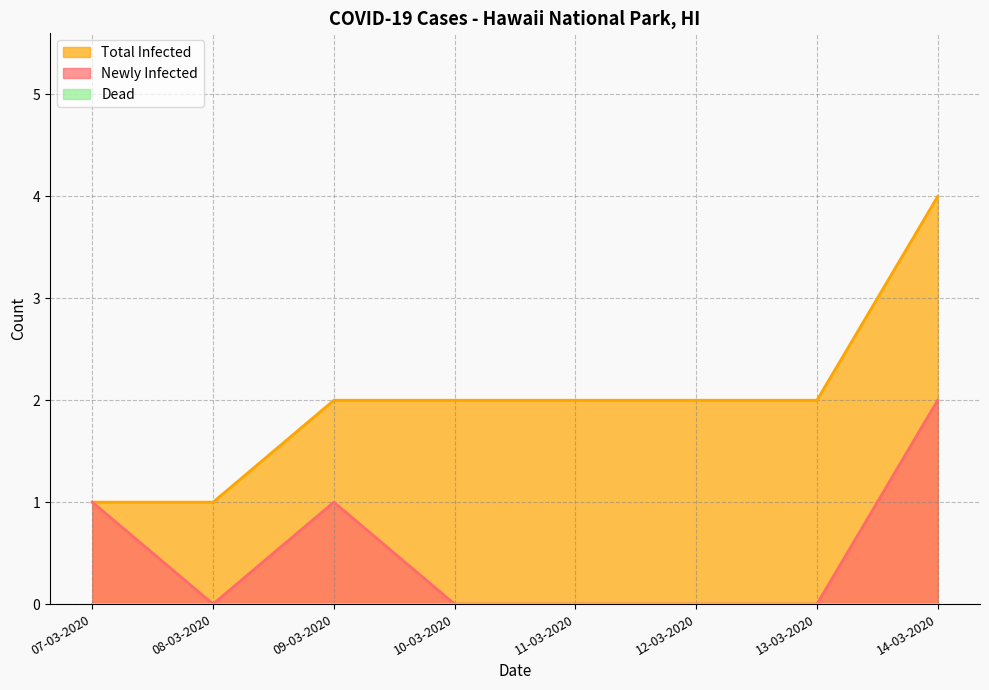

Which series has the widest spread of values?

Total Infected